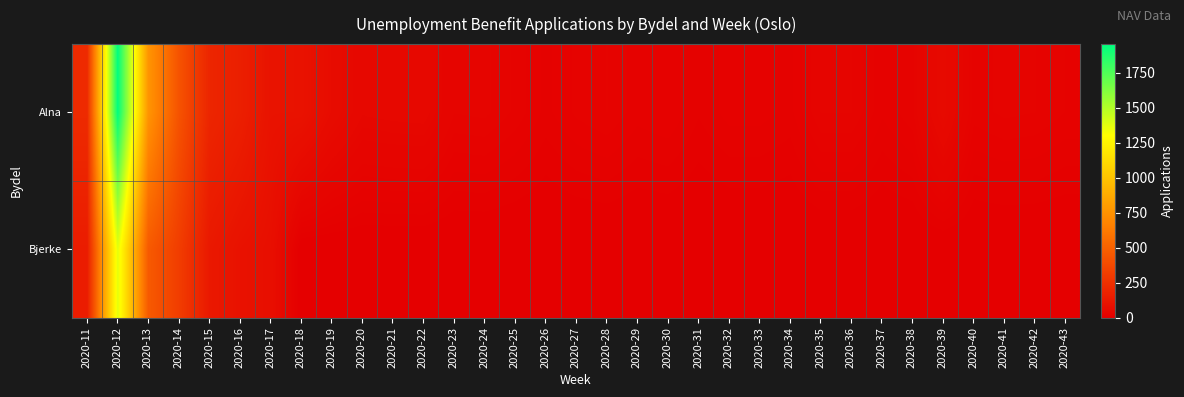

Reading left to right, list all the values displayed in this chart.

Alna: 2020-11=221	2020-12=1954	2020-13=763	2020-14=425	2020-15=195	2020-16=162	2020-17=100	2020-18=99	2020-19=64	2020-20=43	2020-21=45	2020-22=46	2020-23=27	2020-24=28	2020-25=22	2020-26=14	2020-27=20	2020-28=23	2020-29=17	2020-30=19	2020-31=12	2020-32=17	2020-33=17	2020-34=14	2020-35=27	2020-36=27	2020-37=16	2020-38=22	2020-39=57	2020-40=21	2020-41=24	2020-42=23	2020-43=19
Bjerke: 2020-11=147	2020-12=1371	2020-13=461	2020-14=315	2020-15=129	2020-16=95	2020-17=80	2020-18=0	2020-19=0	2020-20=0	2020-21=0	2020-22=0	2020-23=0	2020-24=0	2020-25=0	2020-26=0	2020-27=0	2020-28=0	2020-29=0	2020-30=0	2020-31=0	2020-32=0	2020-33=0	2020-34=0	2020-35=0	2020-36=0	2020-37=0	2020-38=0	2020-39=0	2020-40=0	2020-41=0	2020-42=0	2020-43=0